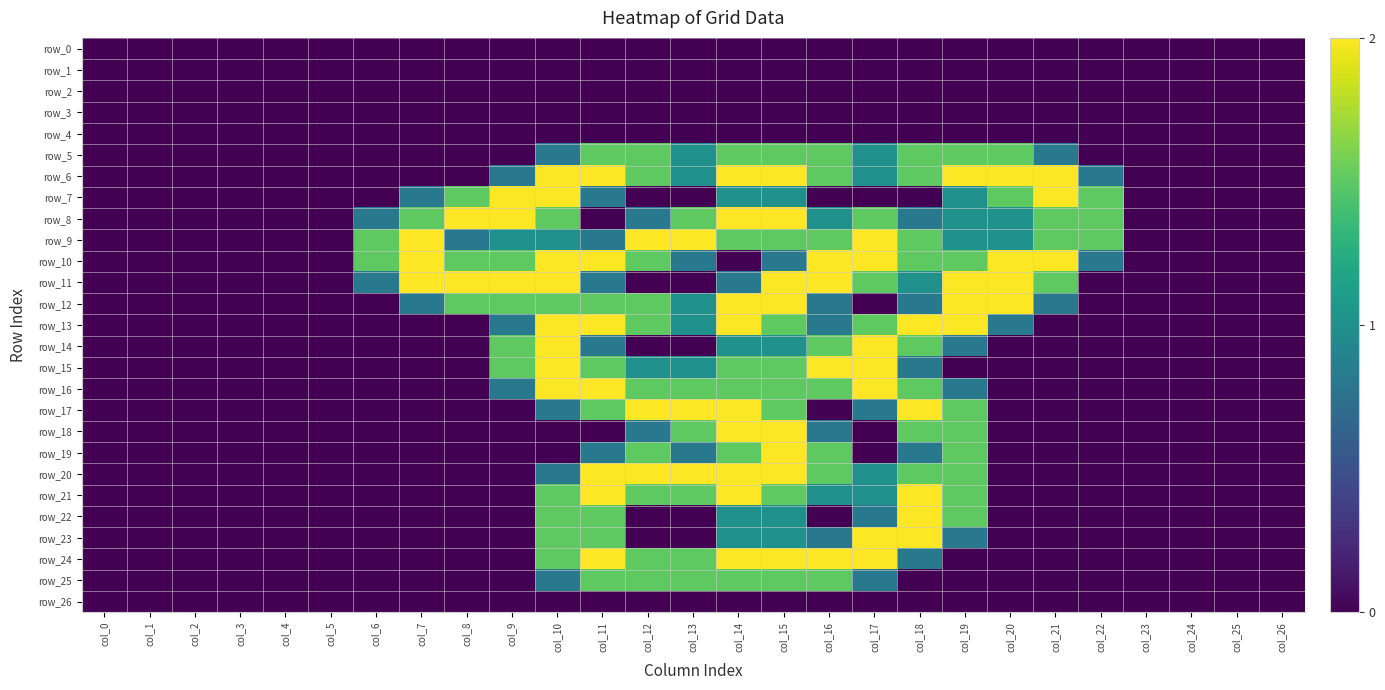

List the series in order of their peak value, highest first.

row_6, row_7, row_8, row_9, row_10, row_11, row_12, row_13, row_14, row_15, row_16, row_17, row_18, row_19, row_20, row_21, row_22, row_23, row_24, row_5, row_25, row_0, row_1, row_2, row_3, row_4, row_26